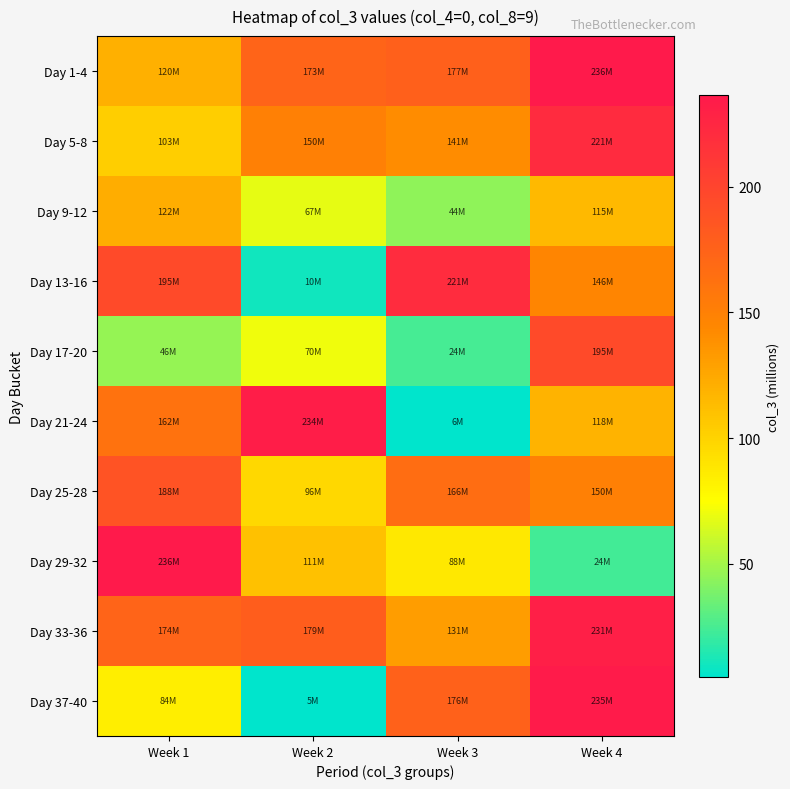

How many data points does each series have?

4